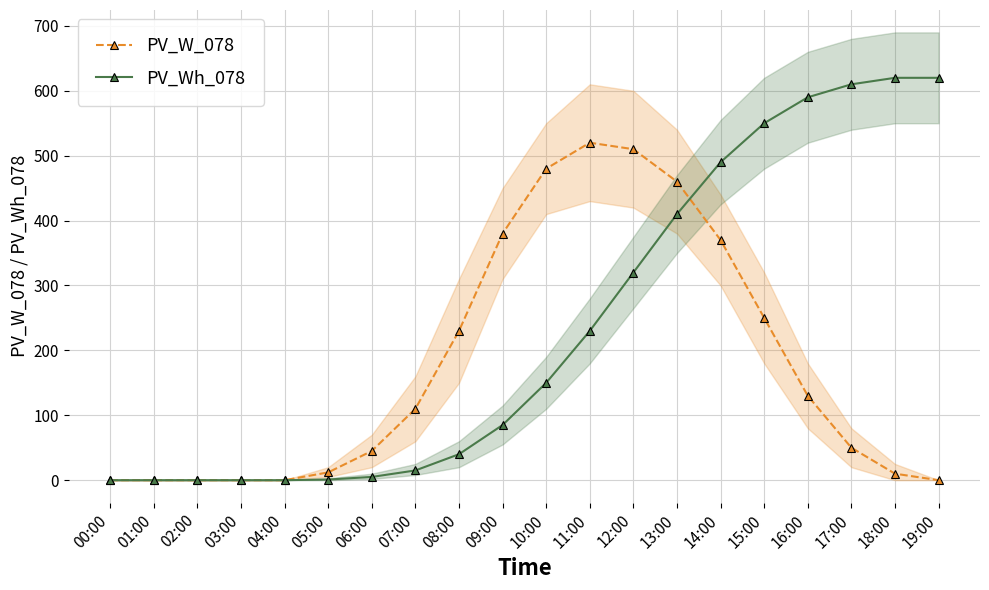

What is the label of the 11th point from the right?

09:00